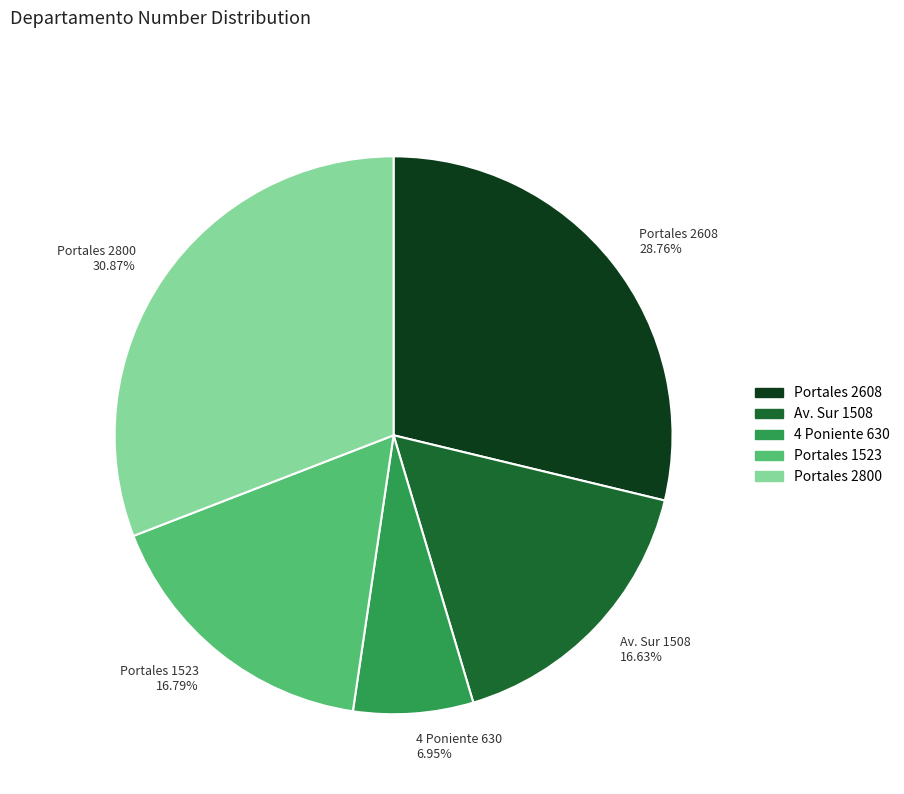

Which category has the smallest portion of the pie?

4 Poniente 630